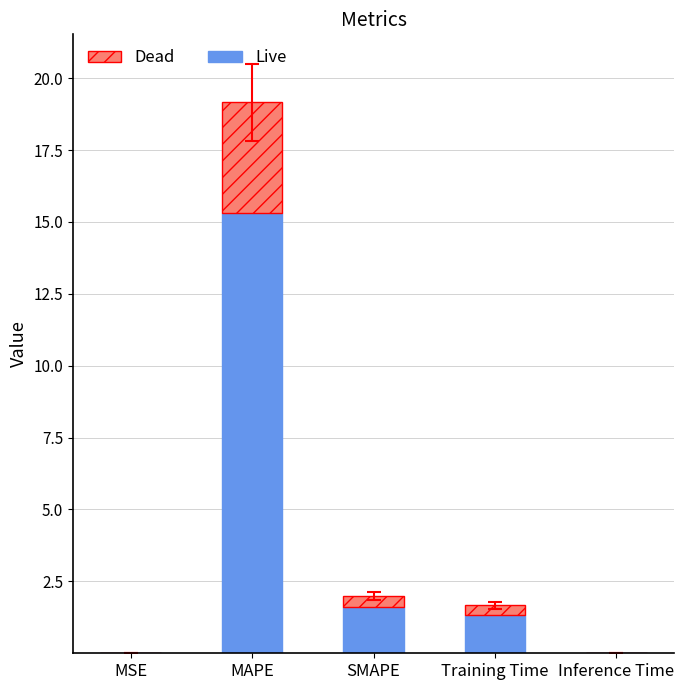

The value of Live at Inference Time is 0.0. True or false?

True